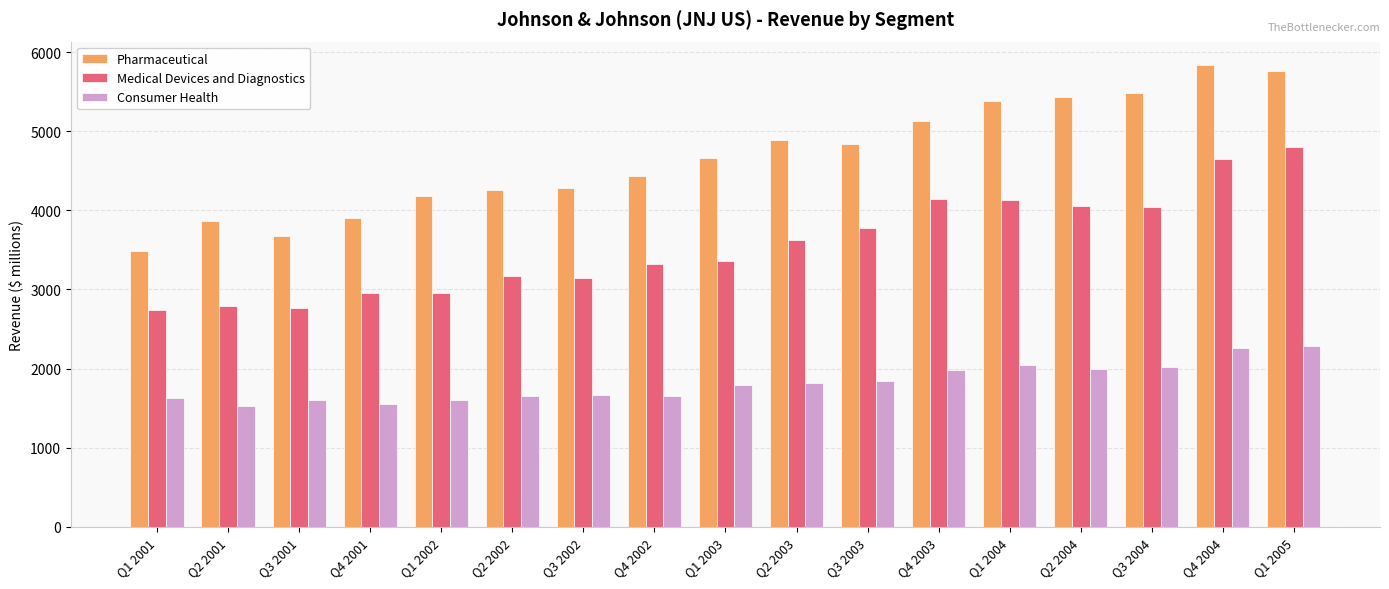

What is the difference between the second highest and second lowest values in the Consumer Health series?

713